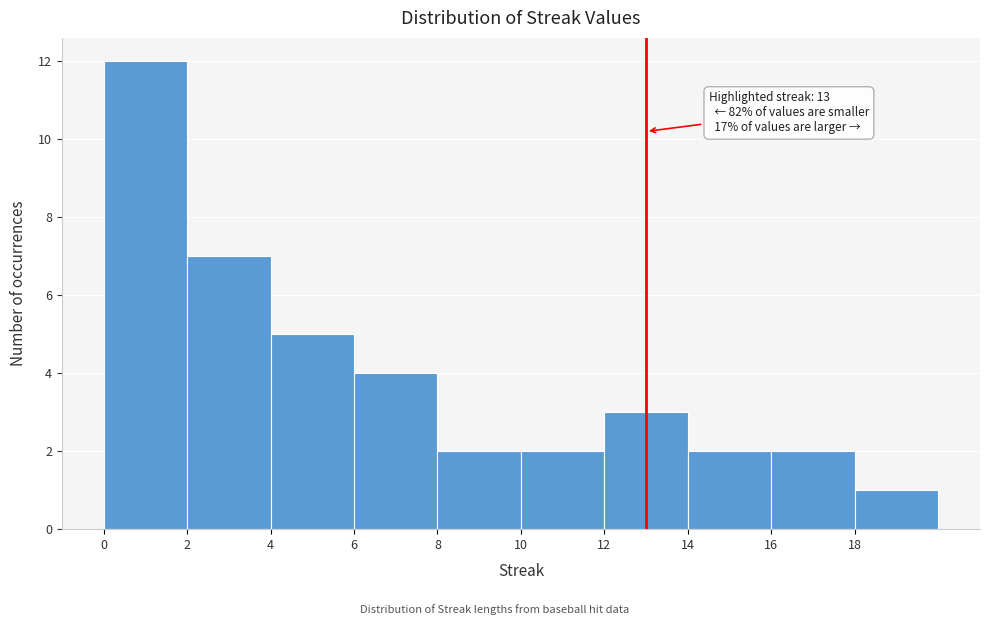

Over which range of the x-axis is the bar tallest?

0 to 2